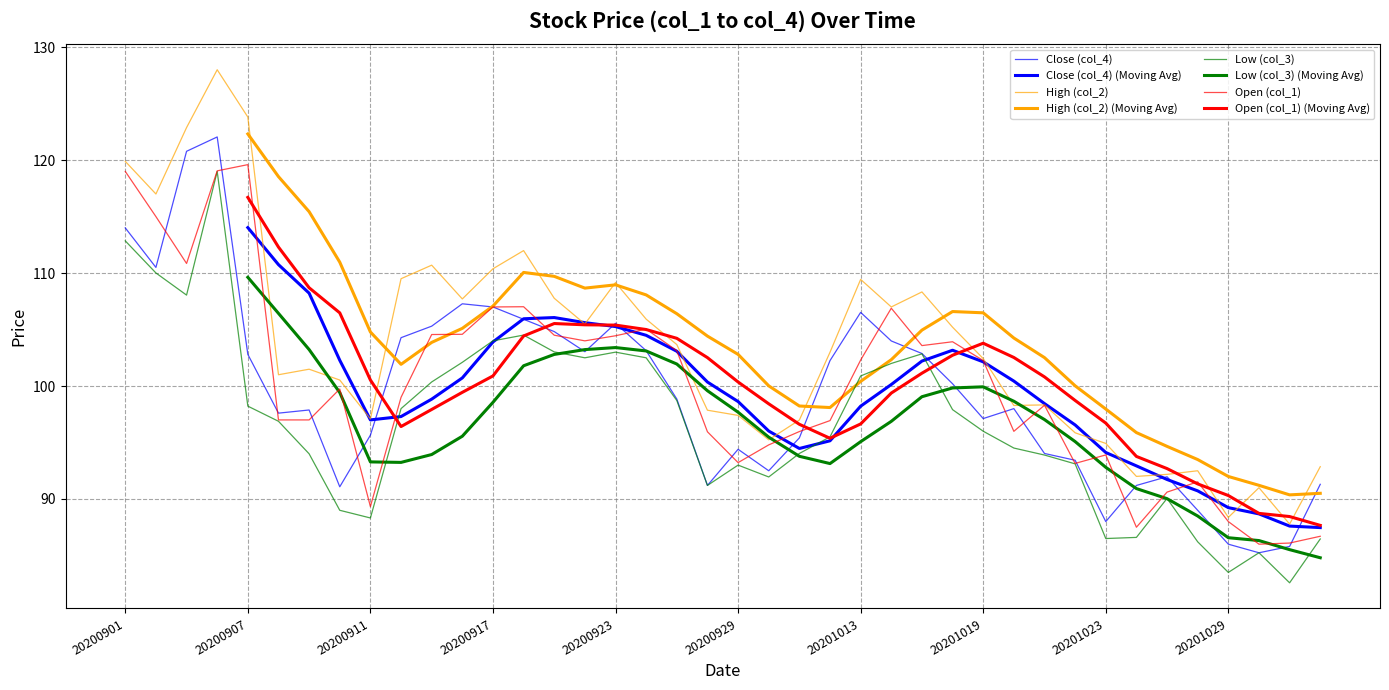

Is this an area chart (filled region under the line)?

No